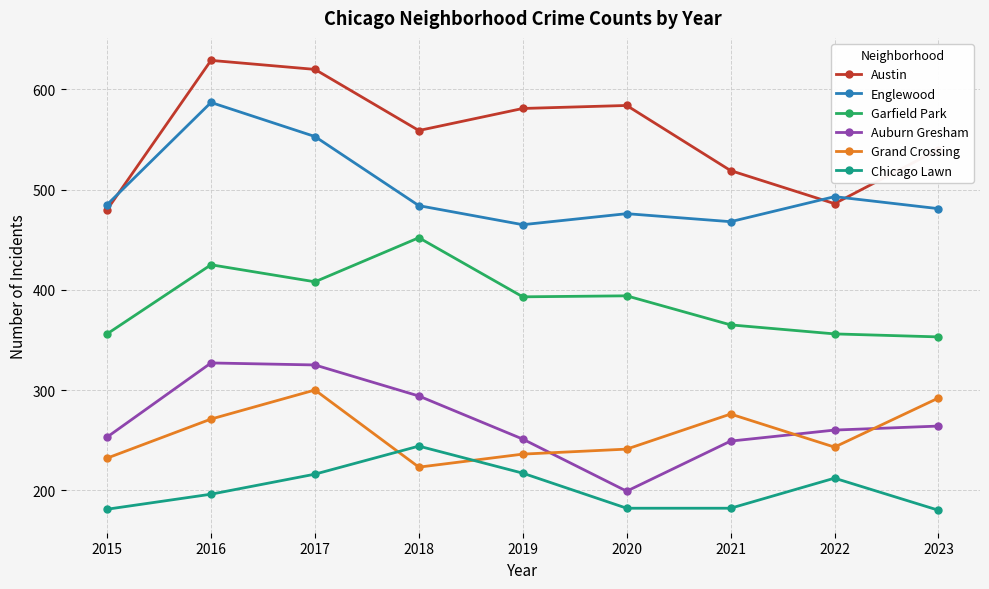

Which series has the largest total across all categories?

Austin